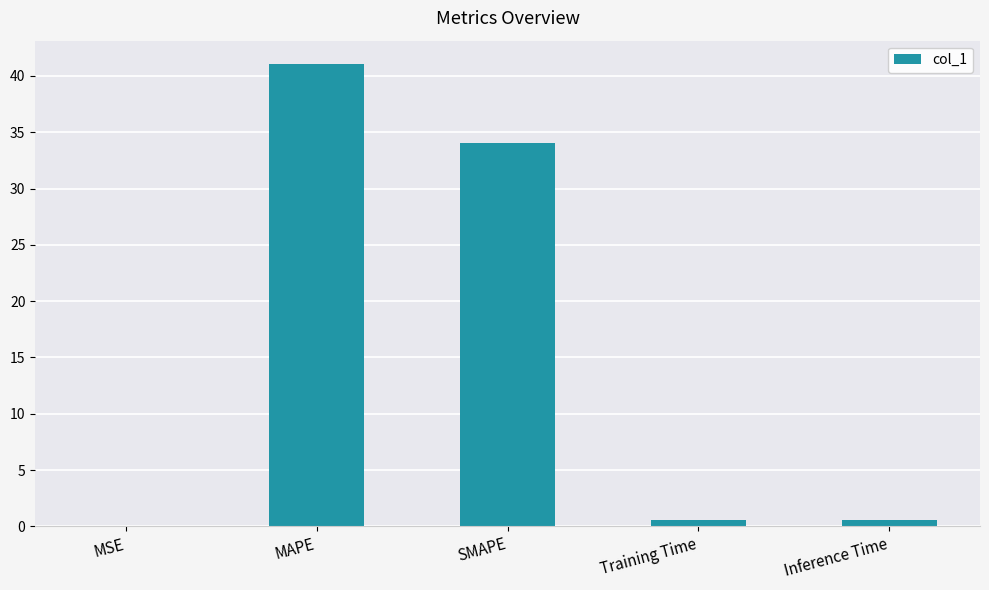

Where is the data nearest to the value 20?

SMAPE